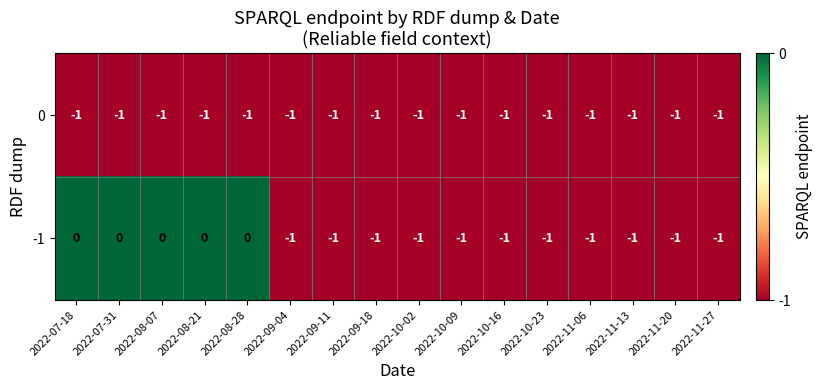

List the series in order of their overall mean, highest first.

-1, 0